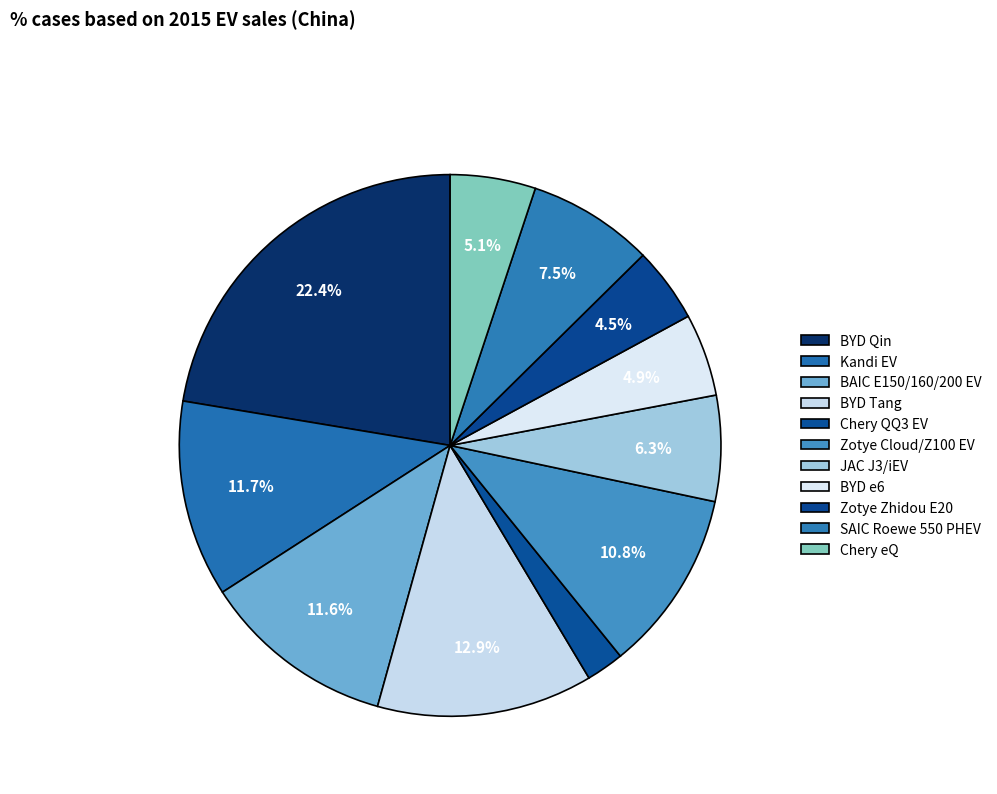

How much of the chart is everything except Zotye Zhidou E20?

95.5%